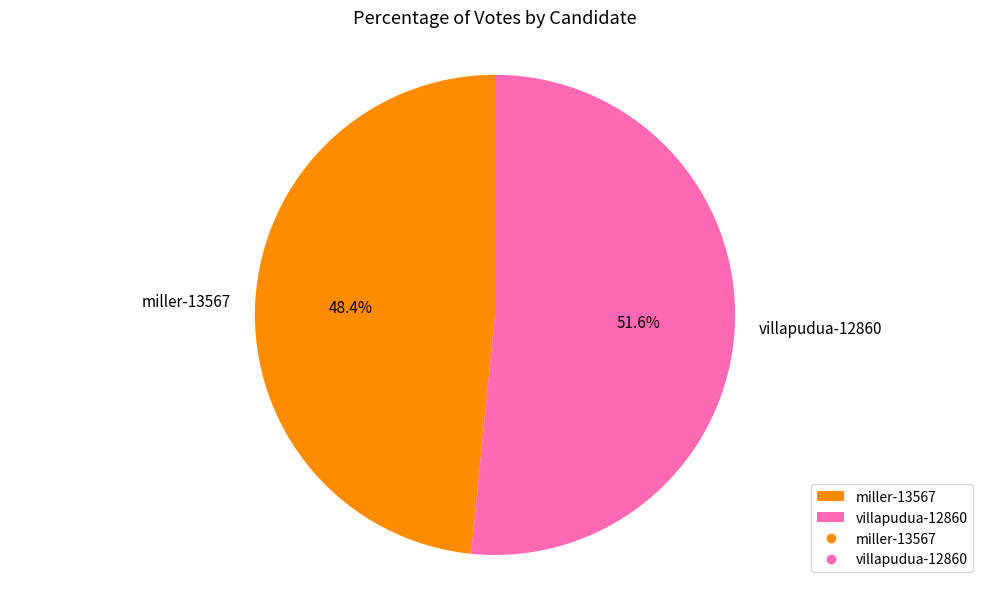

Is miller-13567 the majority of the pie?

No